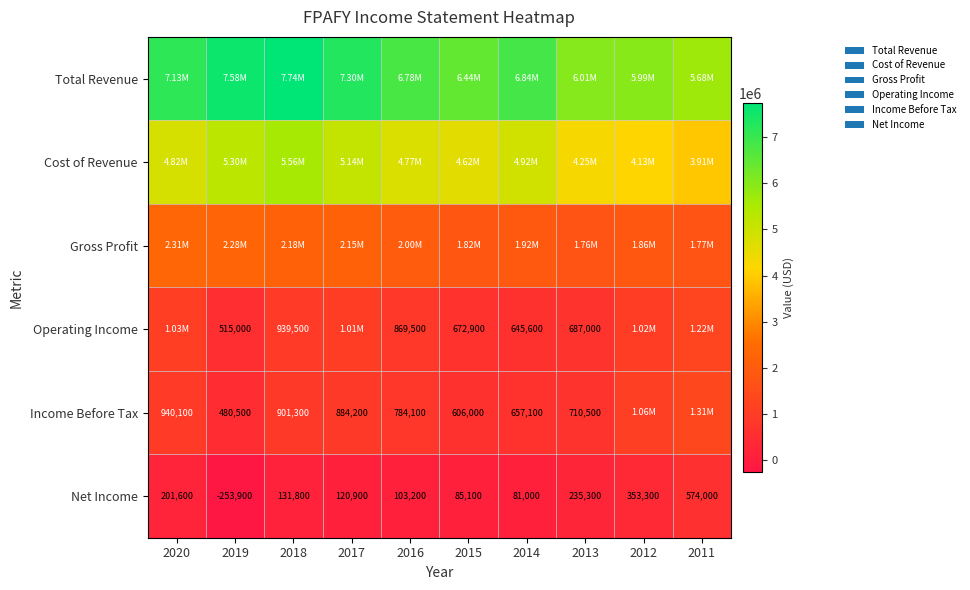

What is the maximum value shown in the chart?

7742400